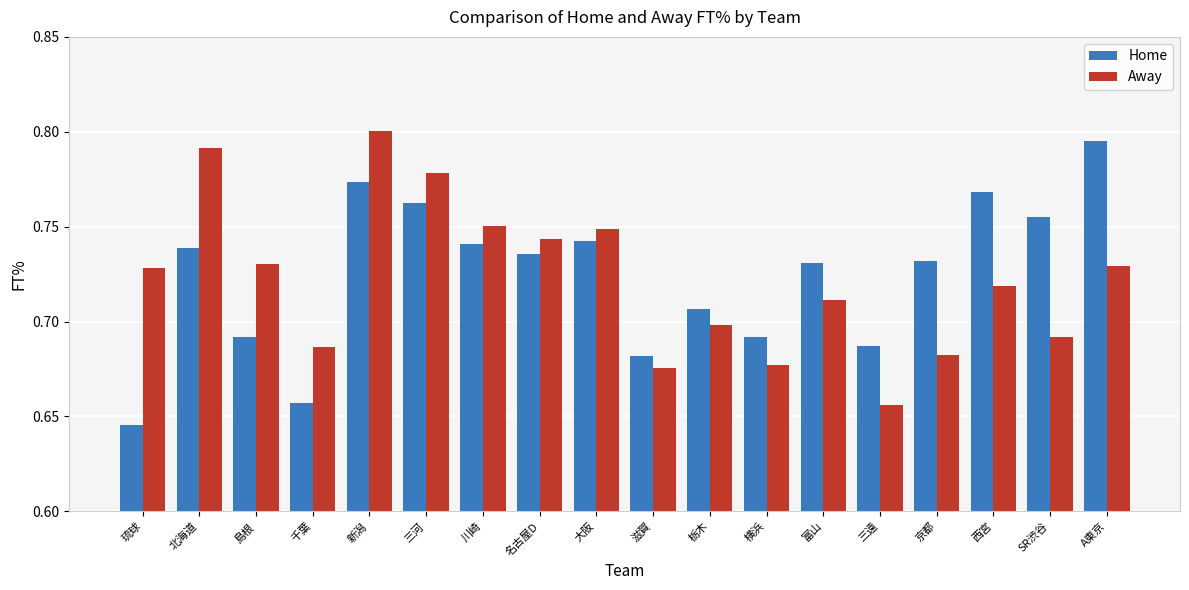

Where is Home nearest to the value 0?

琉球